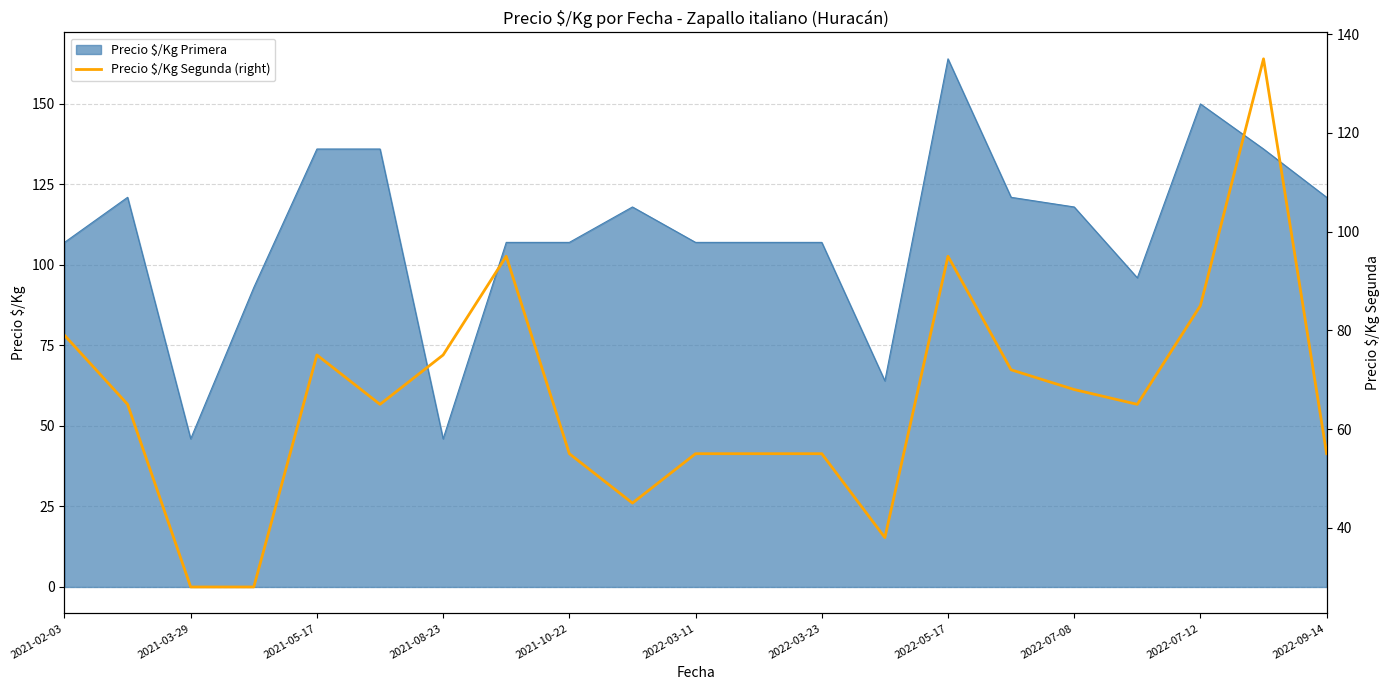

The value of Precio $/Kg Primera at 2022-09-14 is 84. True or false?

False